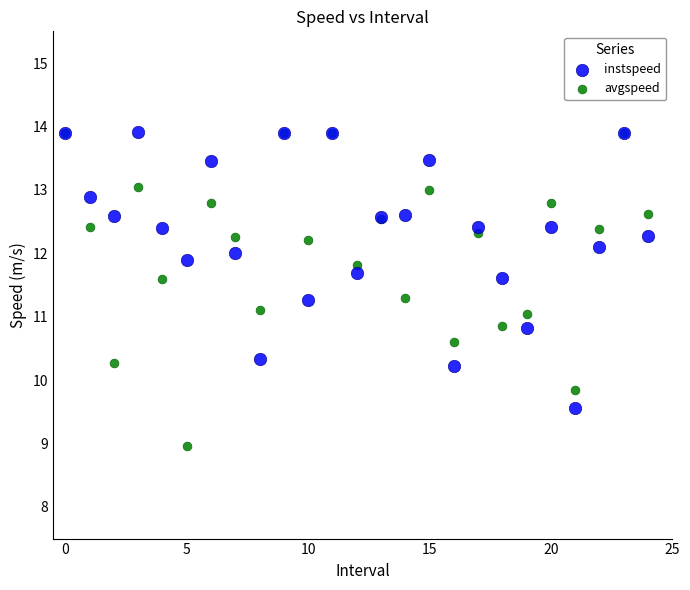

What are all the series names shown in the legend?

instspeed, avgspeed